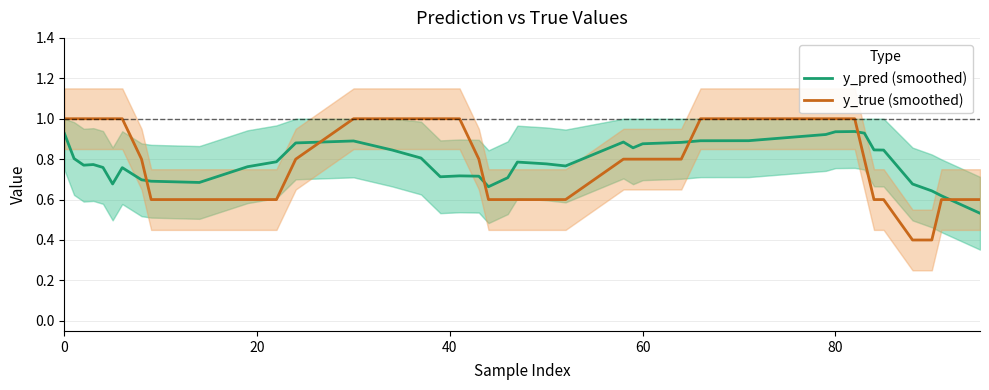

What are all the series names shown in the legend?

y_pred (smoothed), y_true (smoothed)